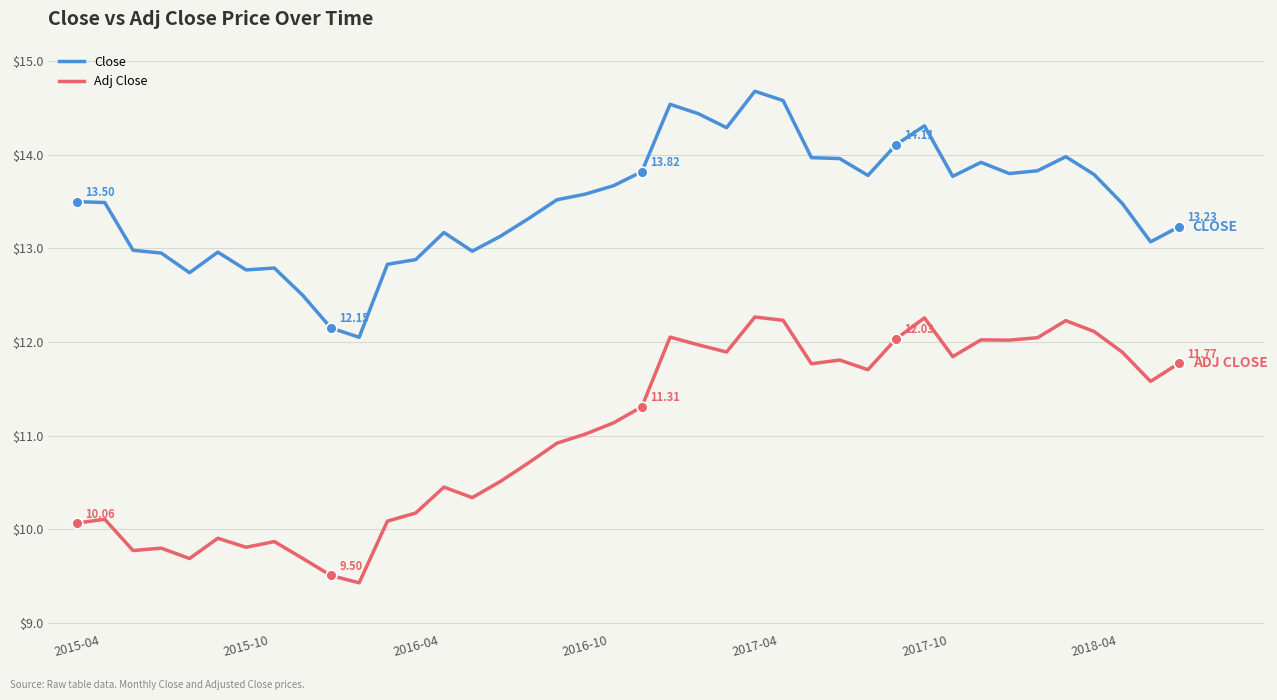

What are all the series names shown in the legend?

Close, Adj Close